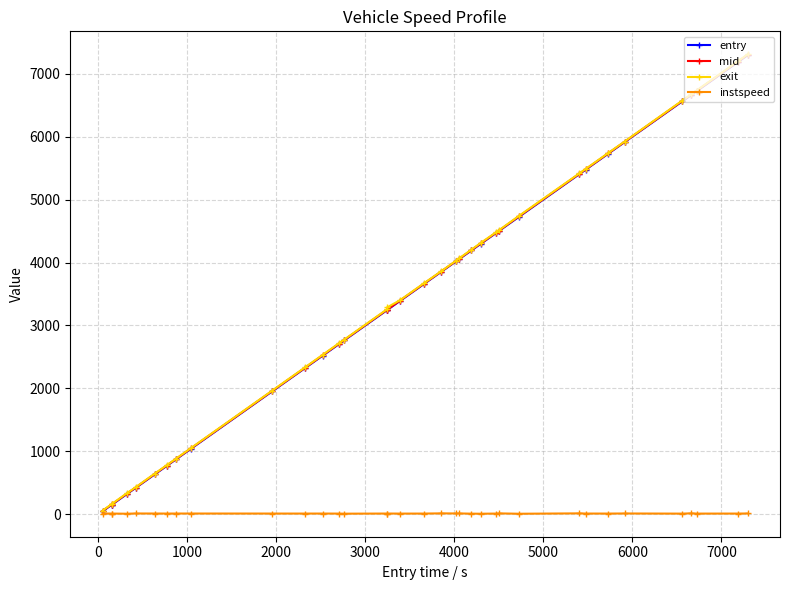

Which series has the widest spread of values?

exit